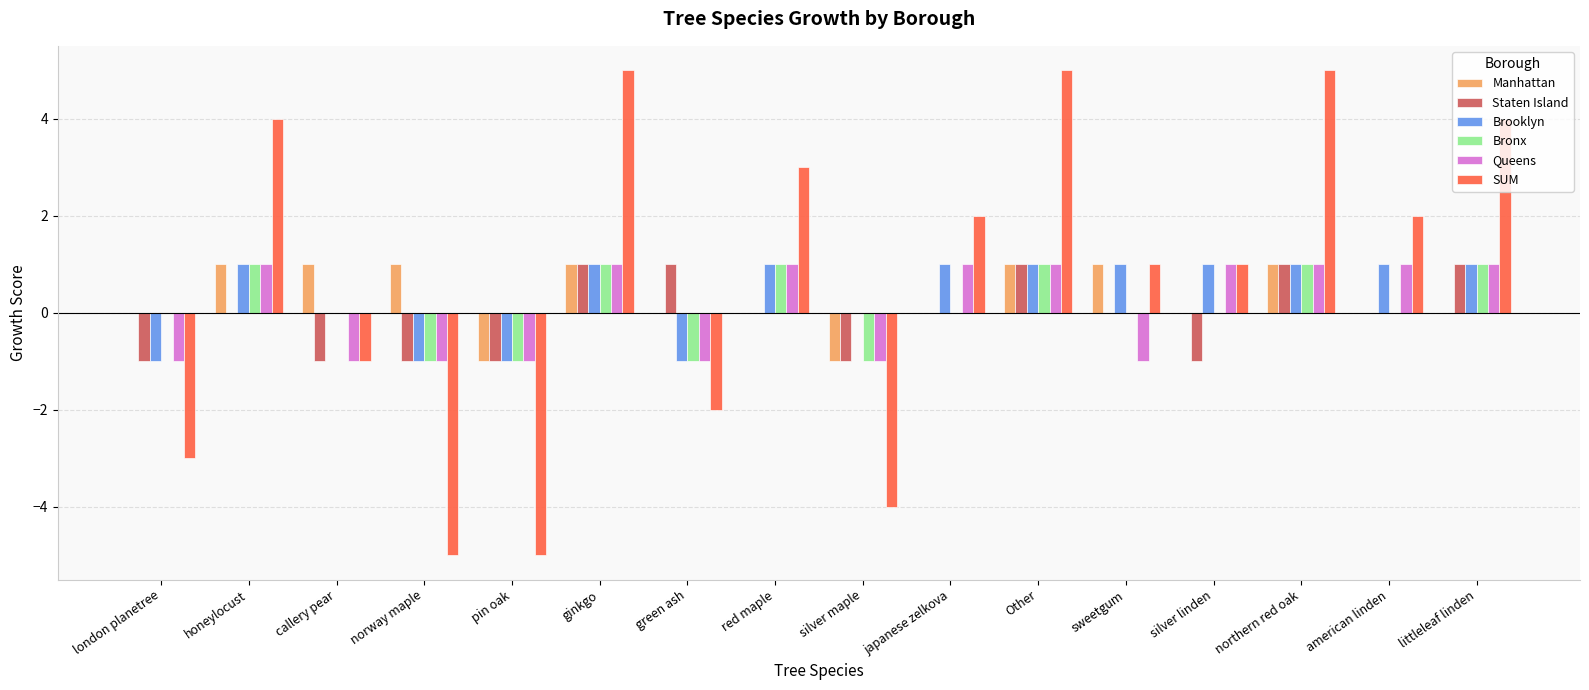

Is the value of Staten Island at Other greater than the value of Queens at green ash?

Yes